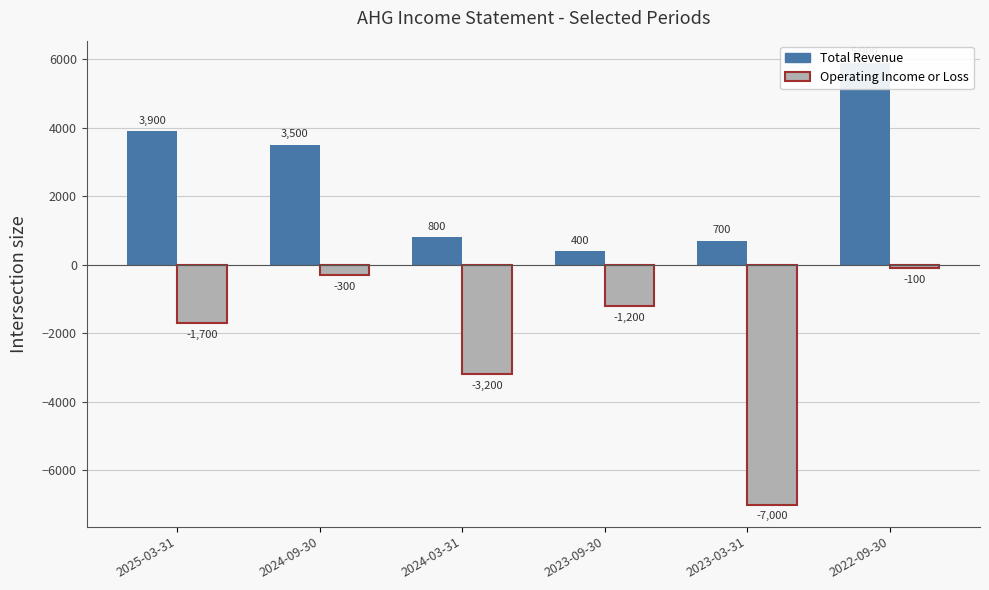

How many distinct data groups are displayed?

2